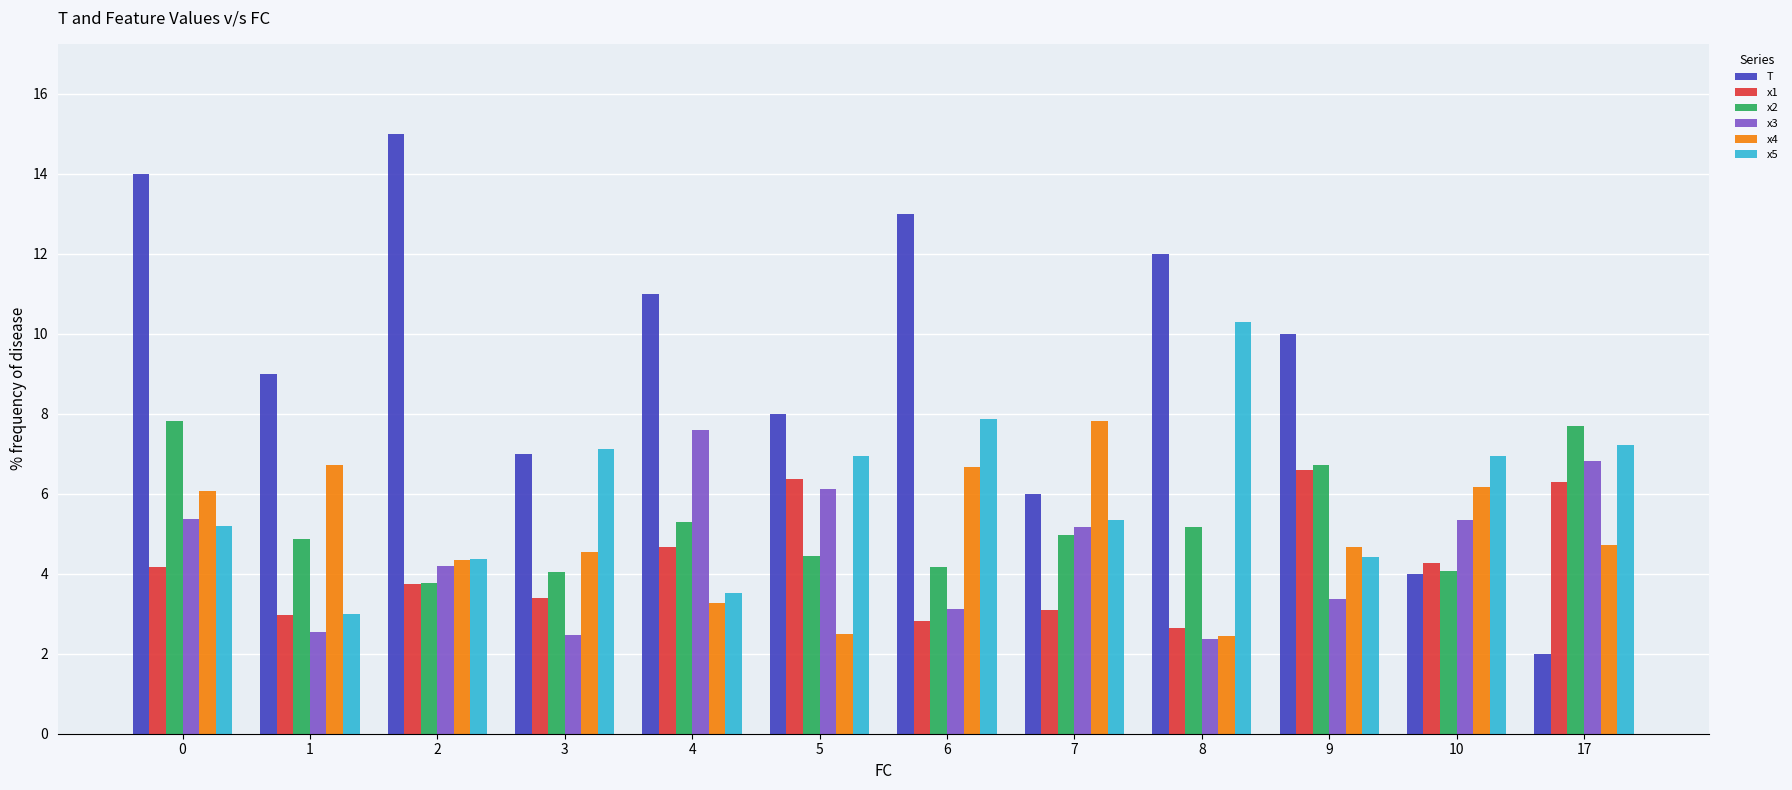

How many bars are there in each group?

6